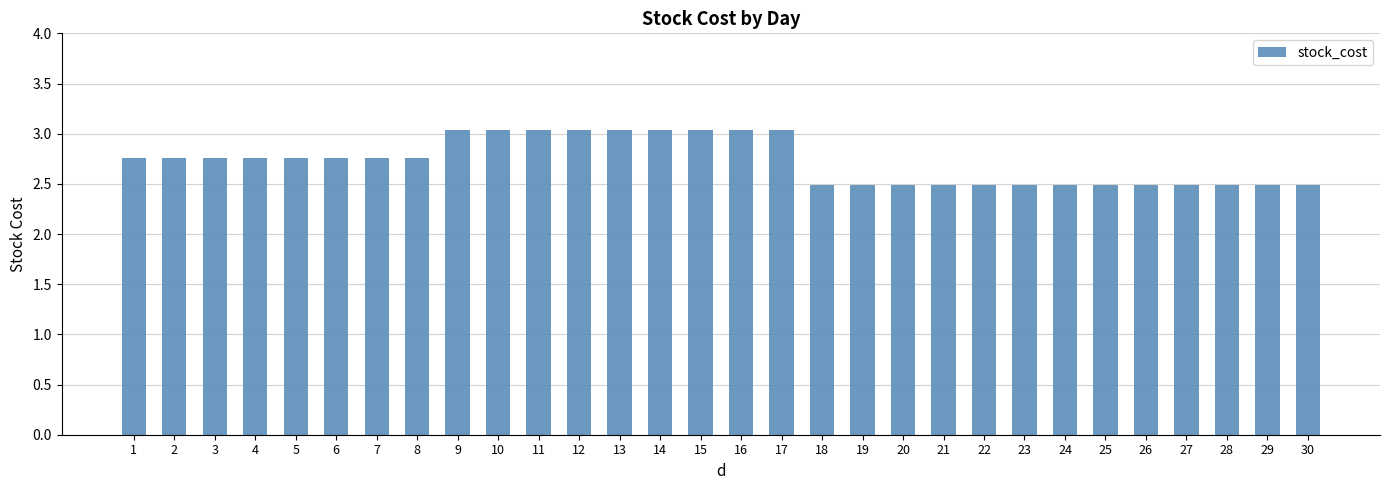

True or false: the data shows 3.0 at 11.

True